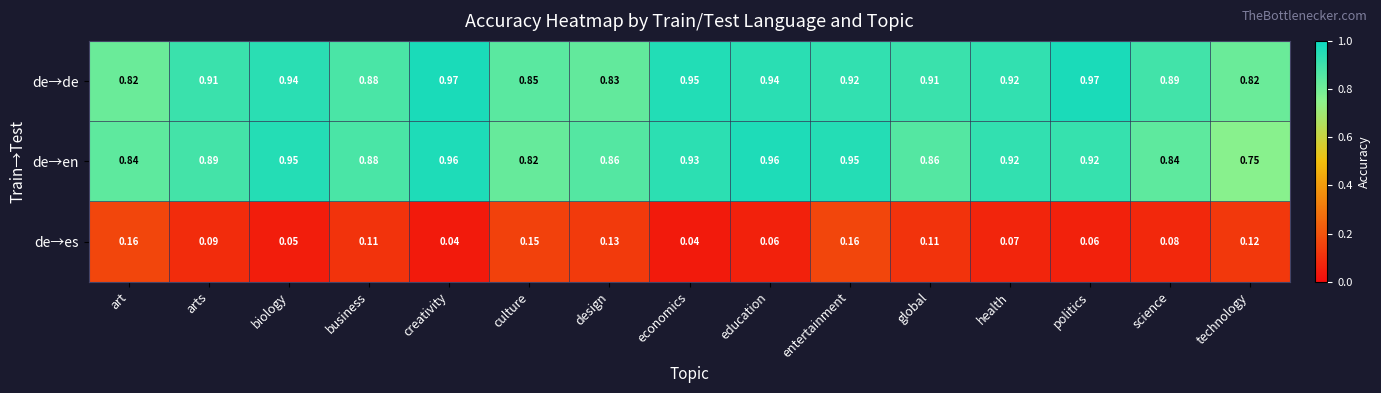

At which label is de→en closest to 0?

technology